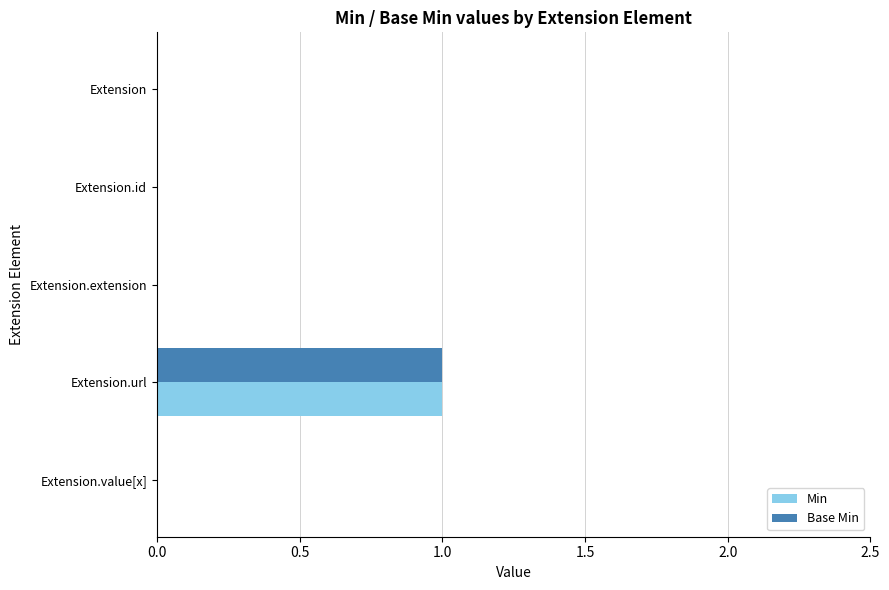

Which category has the highest value in the Min series?

Extension.url